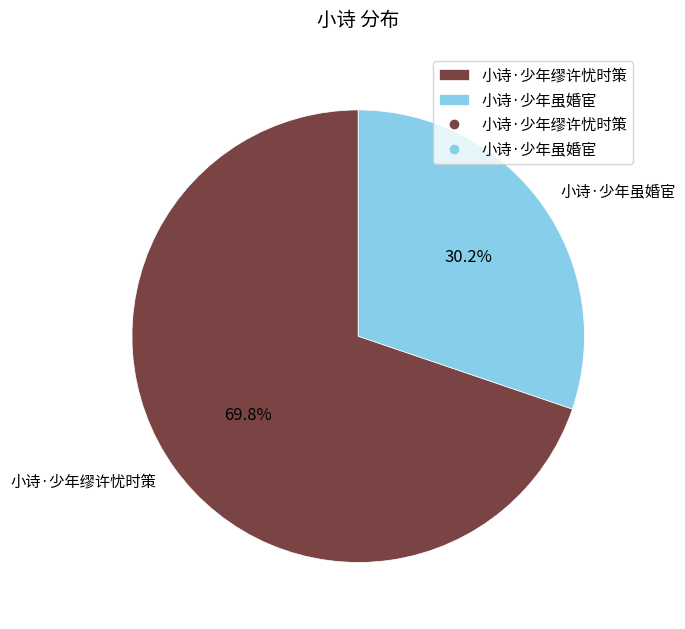

To the nearest percent, what is the combined percentage of 小诗·少年缪许忧时策 and 小诗·少年虽婚宦?

100%